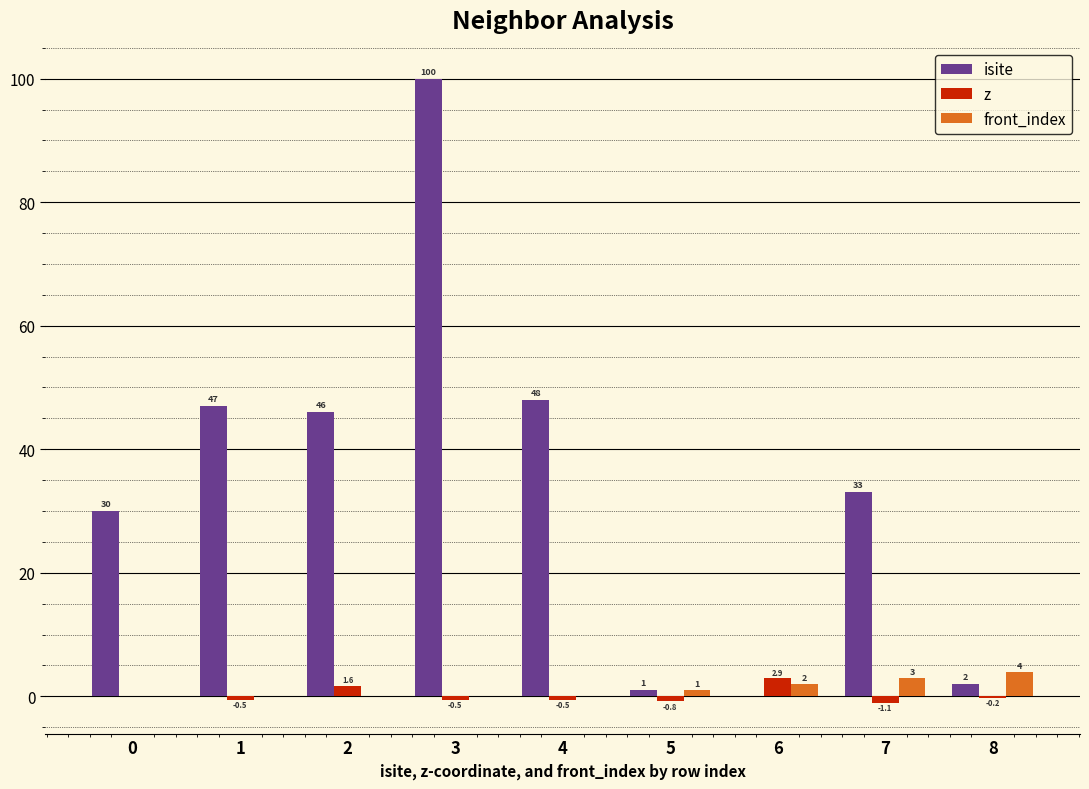

Where does the isite series first go above 33?

1